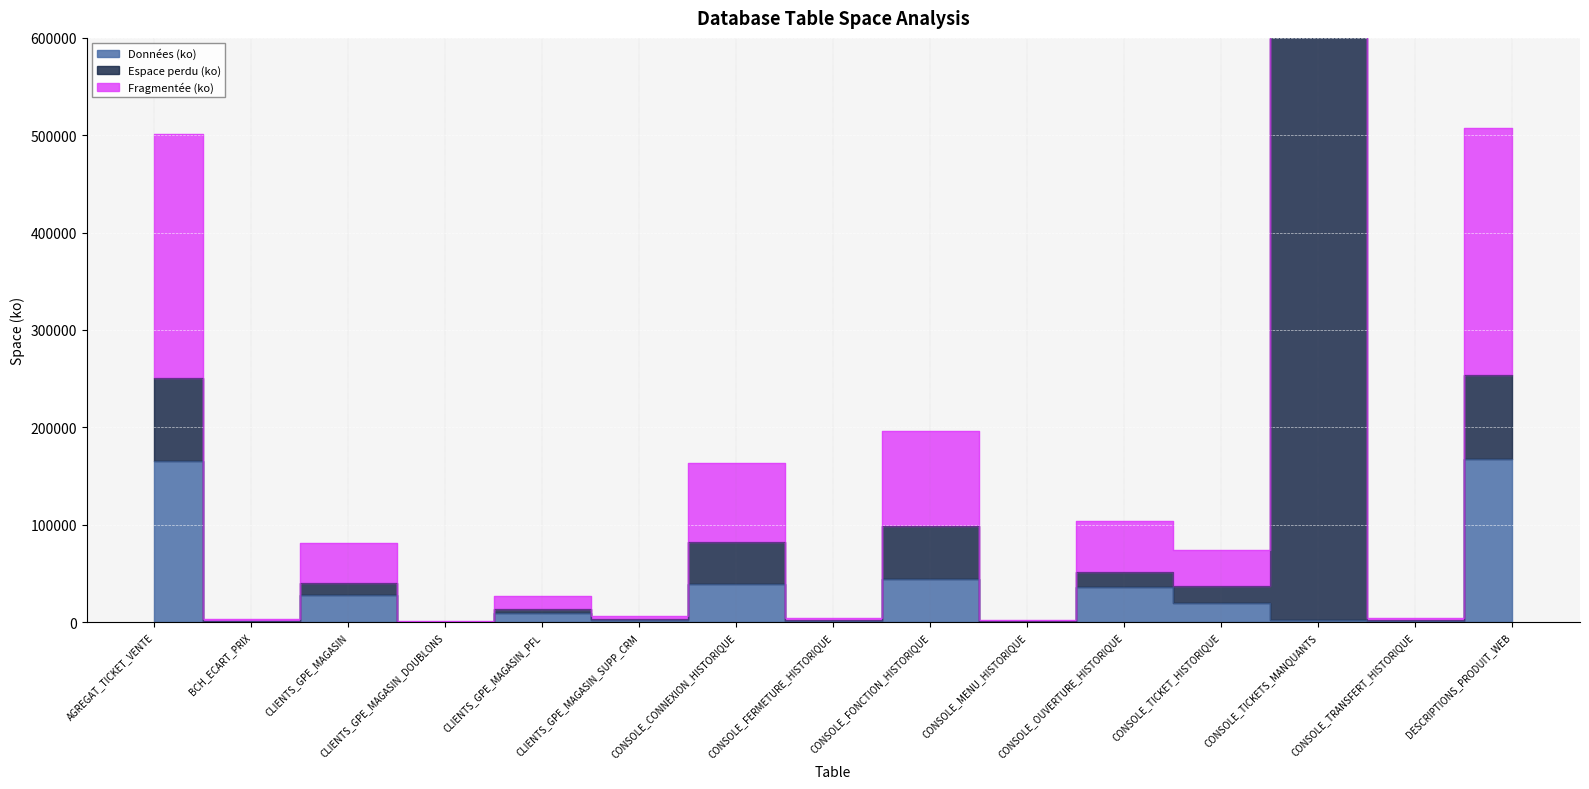

What is the sum of the Fragmentée (ko) values at CONSOLE_CONNEXION_HISTORIQUE and AGREGAT_TICKET_VENTE?

665104.0